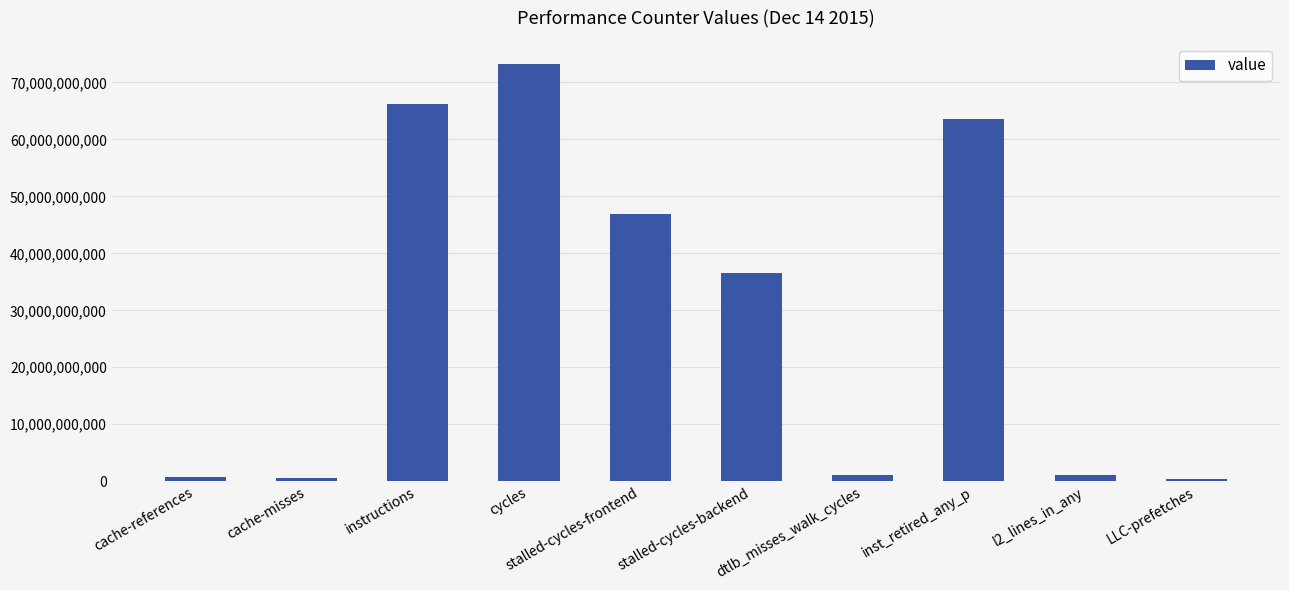

What is the value of the 7th bar from the left?

1094719974